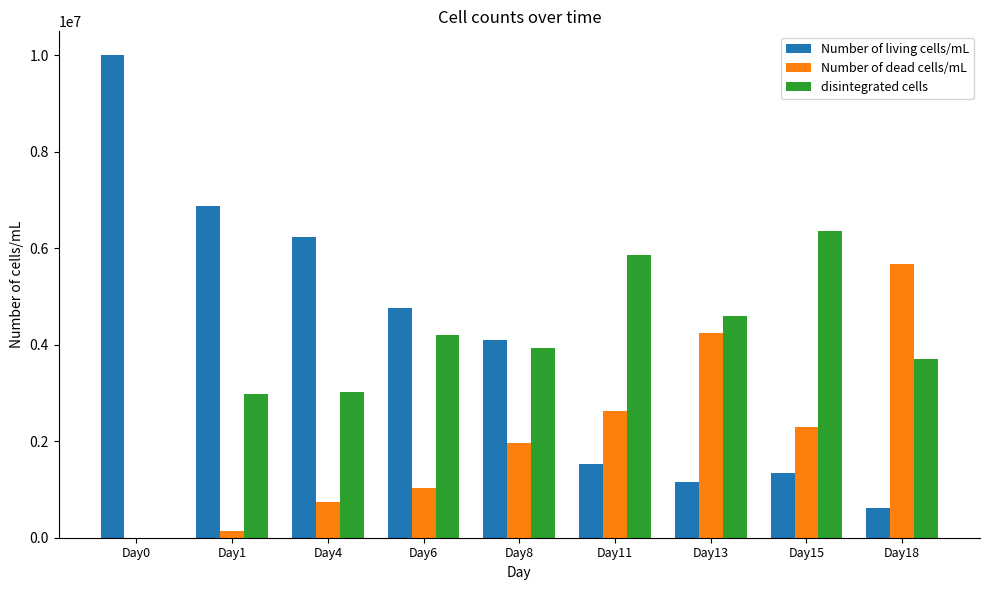

Which category has the highest value across all series?

Day0